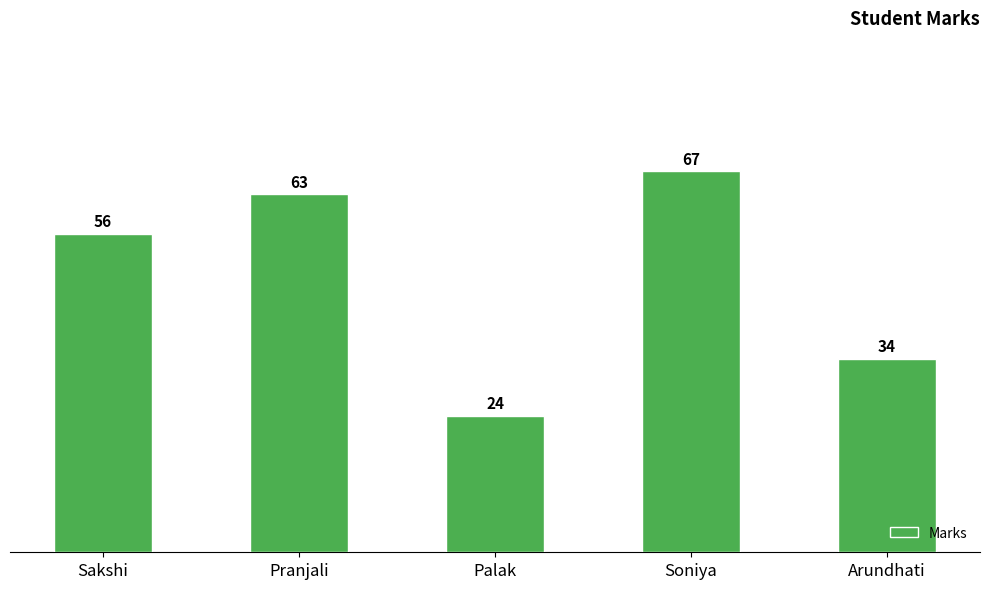

Count the number of categories in the chart.

5